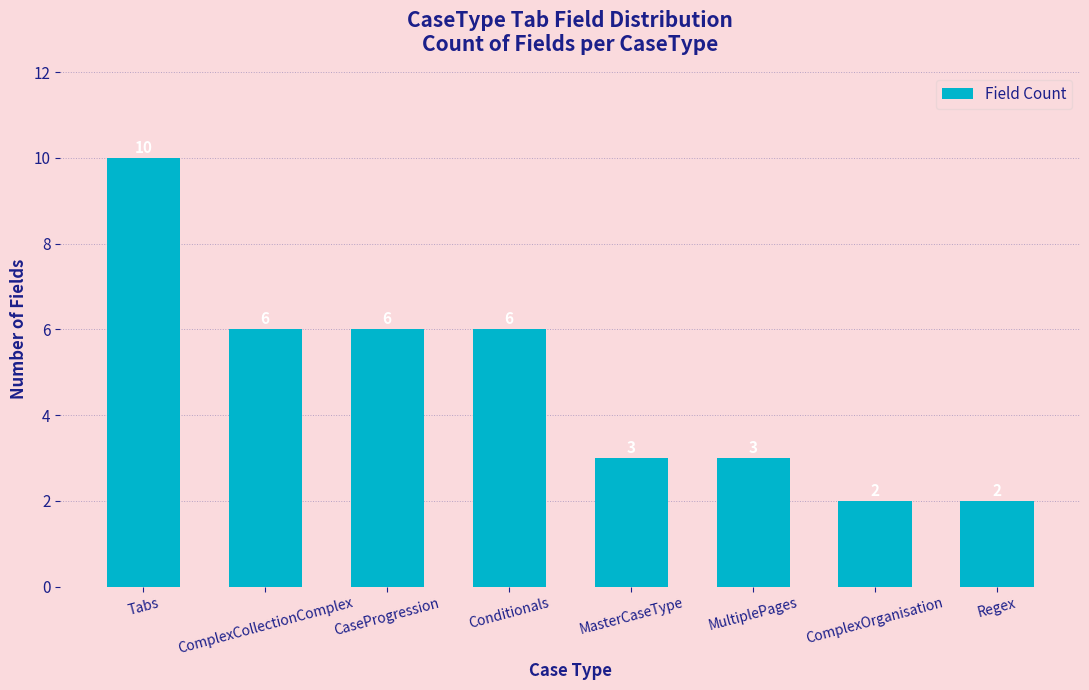

Count the values in the range 3 to 6.

5